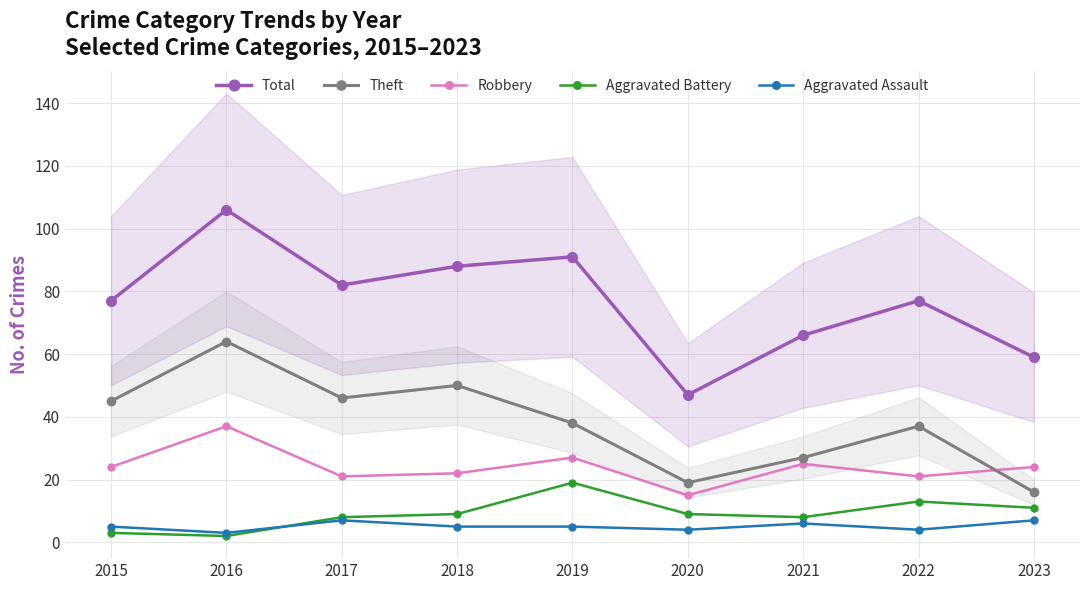

At which label does Aggravated Assault reach its peak?

2017